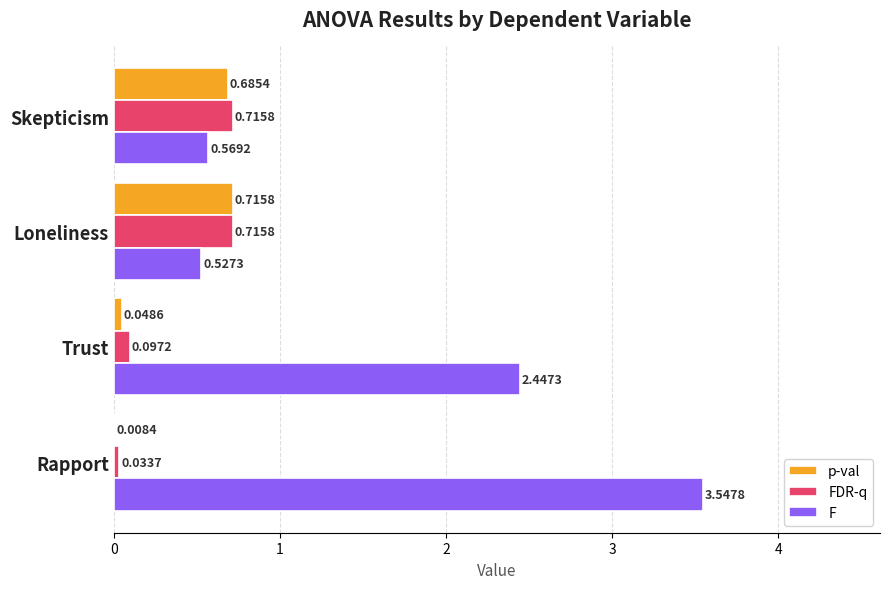

Which category has the highest value across all series?

Rapport